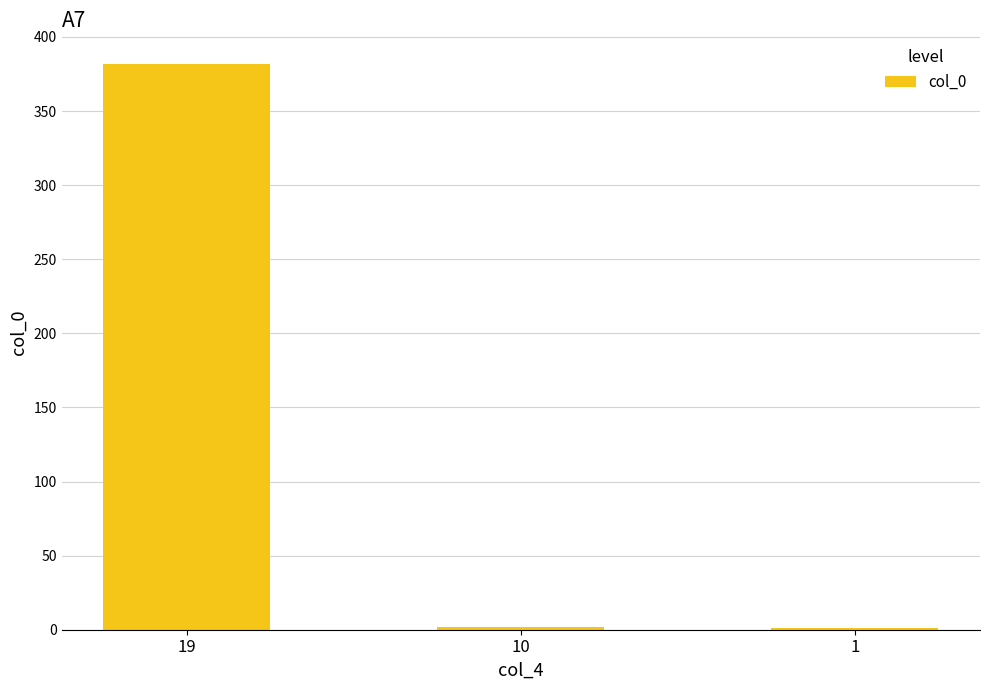

Which category has the highest value across all series?

19